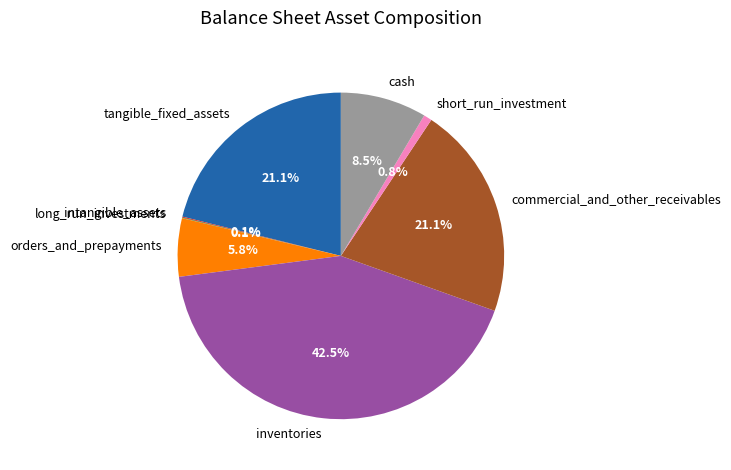

To the nearest percent, what portion does orders_and_prepayments represent?

6%